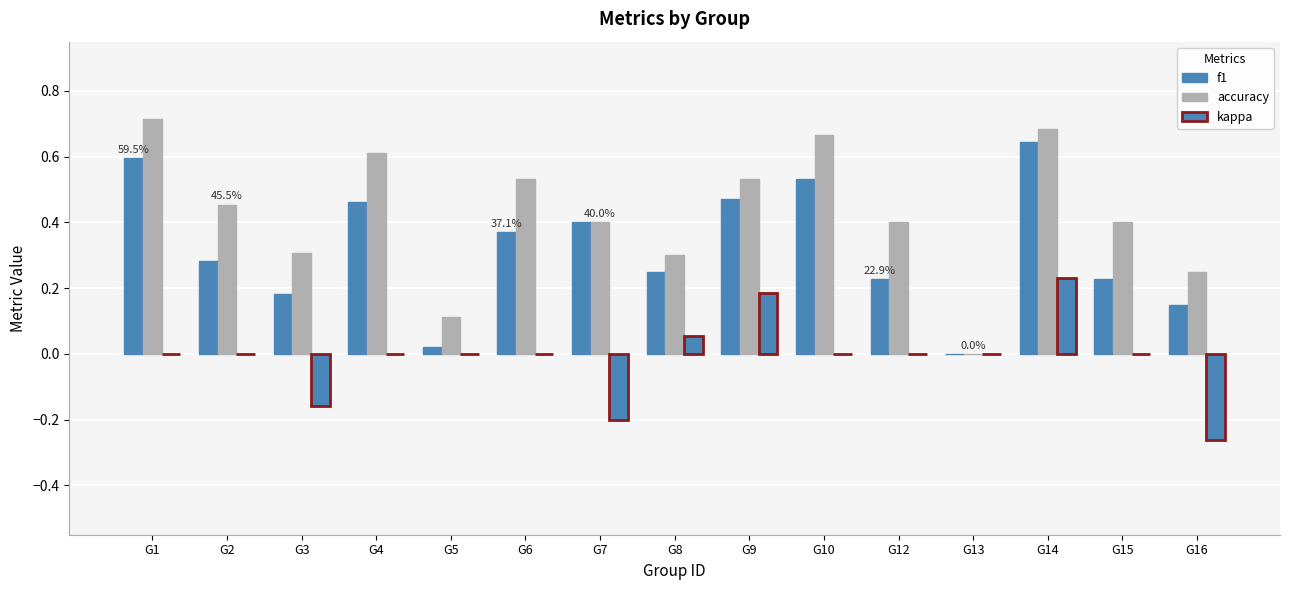

What is the greatest value displayed?

0.7